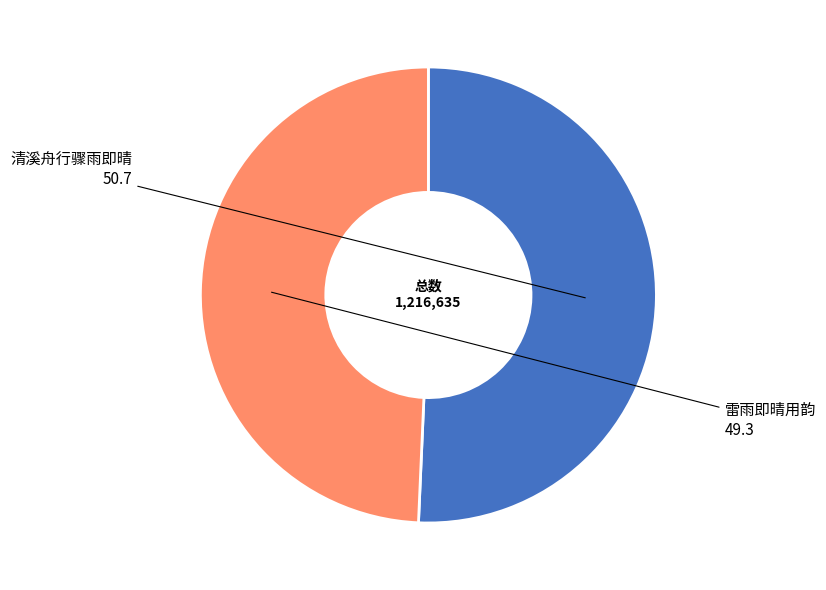

Between 清溪舟行骤雨即晴 and 雷雨即晴用韵, which is larger?

清溪舟行骤雨即晴